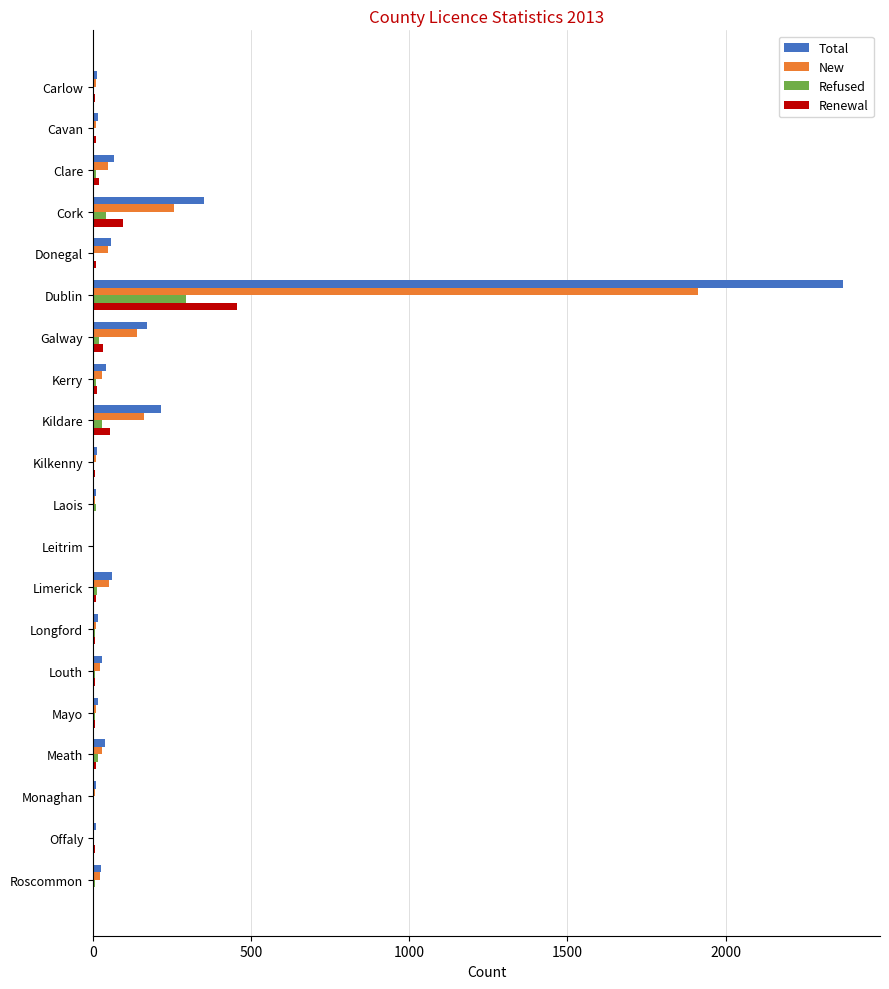

At which category is the sum across all series the highest?

Dublin